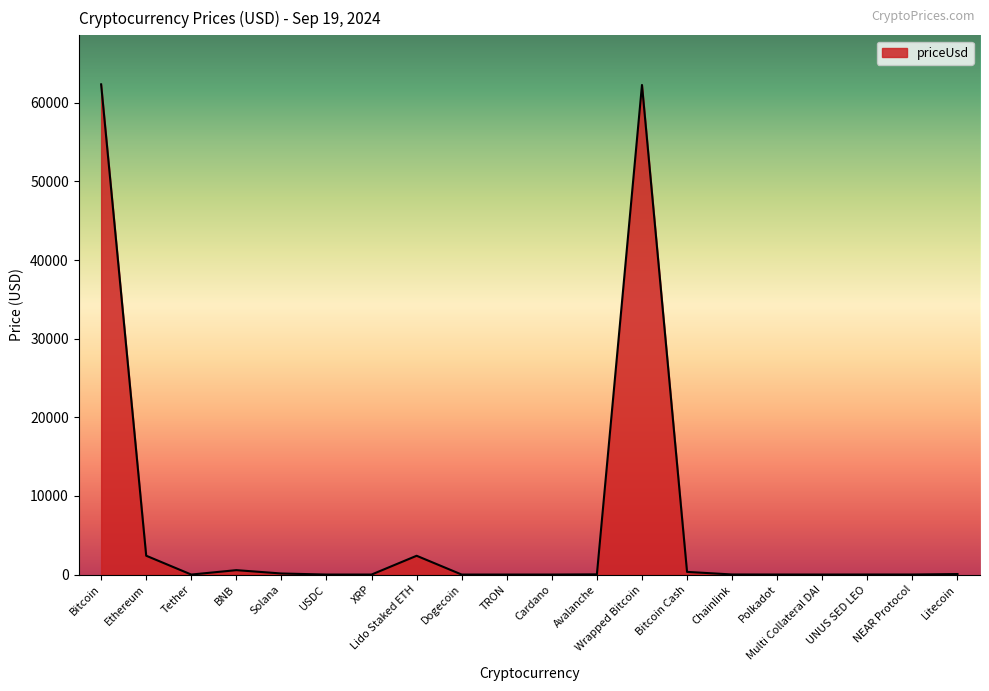

The chart shows a value of 25.8 at Avalanche. True or false?

True